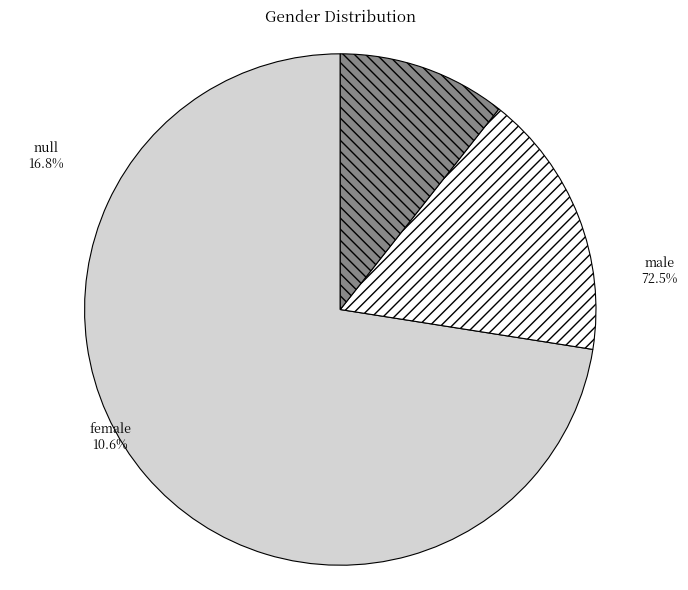

What percentage is the female slice, to the nearest percent?

11%